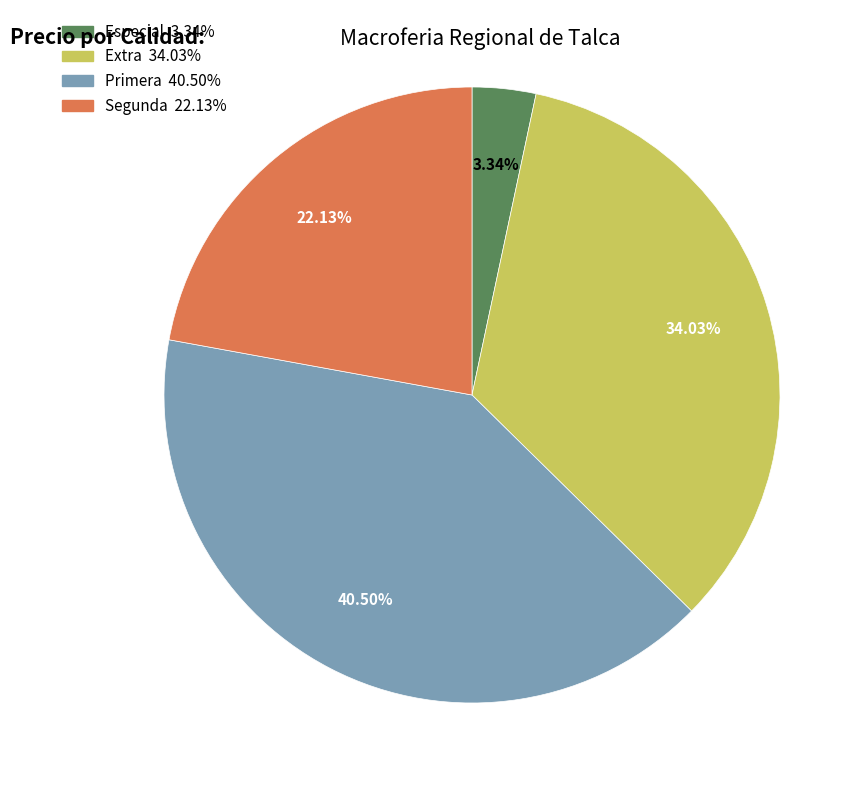

Does any single category account for the majority?

No